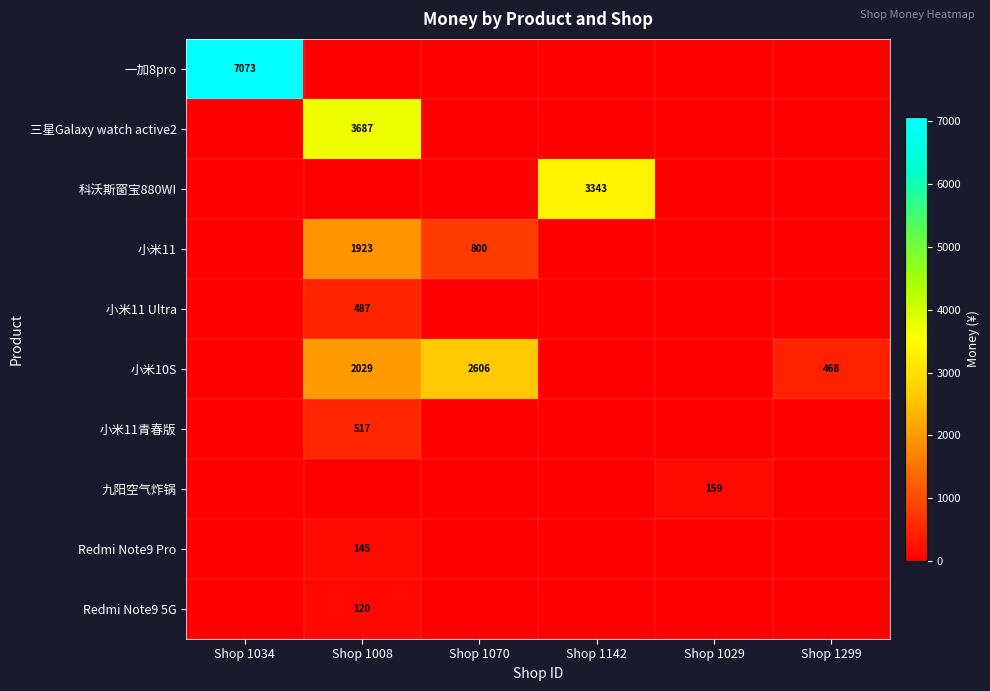

What is the spread (max minus min) of values at Shop 1029?

159